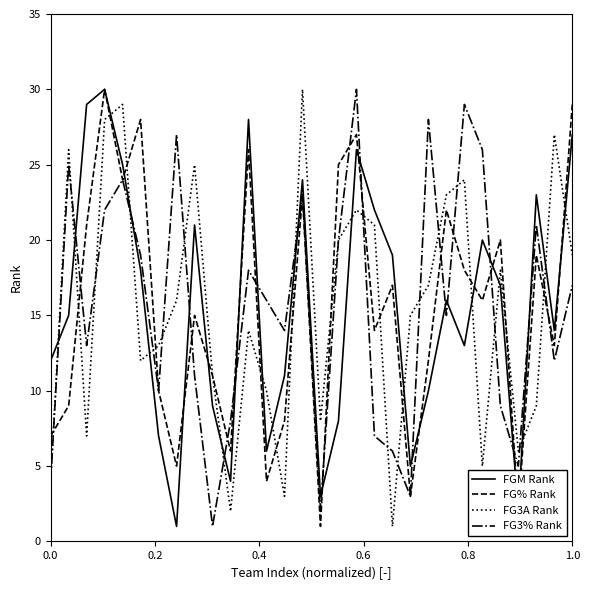

True or false: FG% Rank has more than 2 interior local peaks.

True